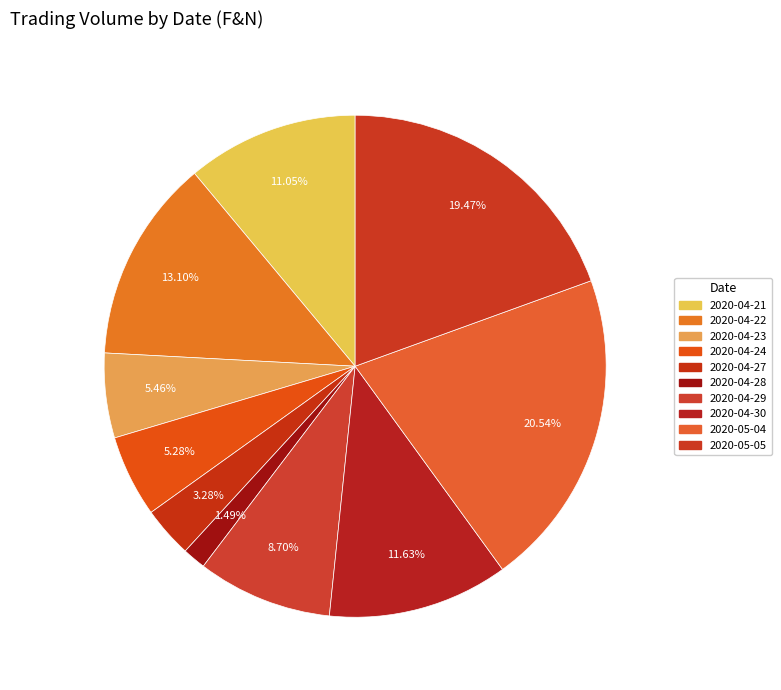

How many slices are in this pie chart?

10